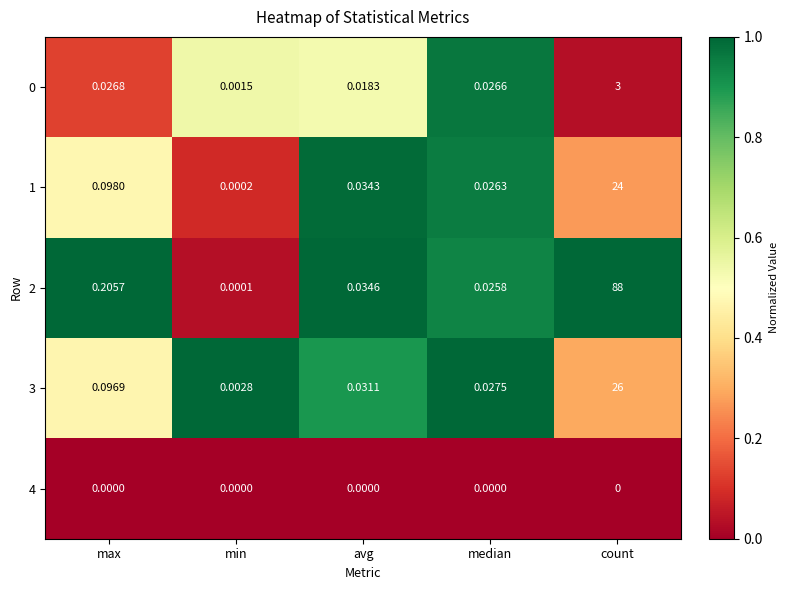

Which category has the highest value across all series?

count